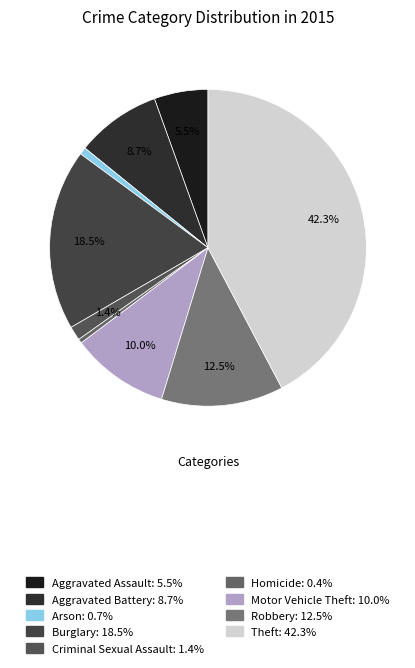

Is Aggravated Battery the majority of the pie?

No